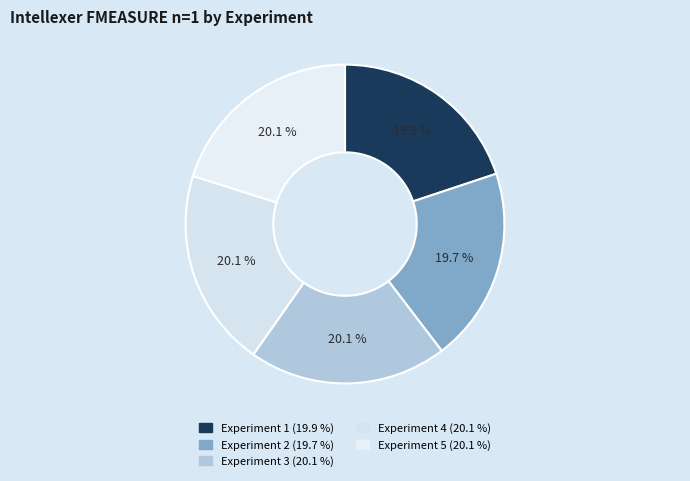

Which category has the smallest portion of the pie?

Experiment 2